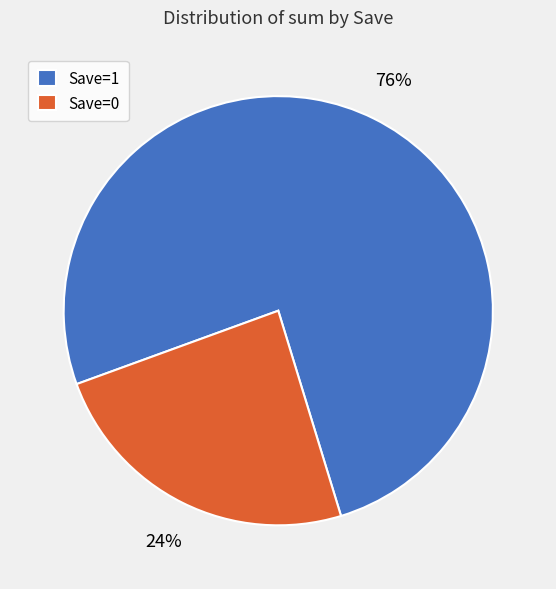

What percentage is the Save=0 slice, to the nearest percent?

24%